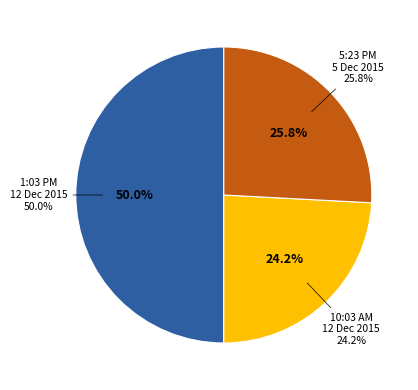

Which slice is the largest?

1:03 PM - 12 Dec 2015